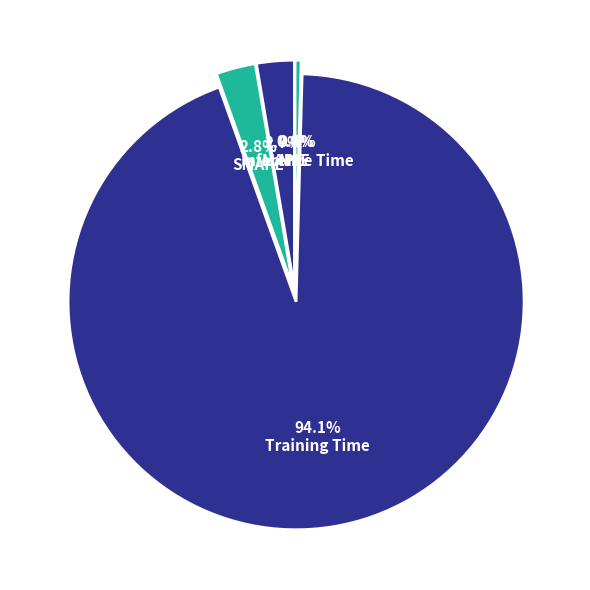

What is the largest slice in the pie chart?

Training Time